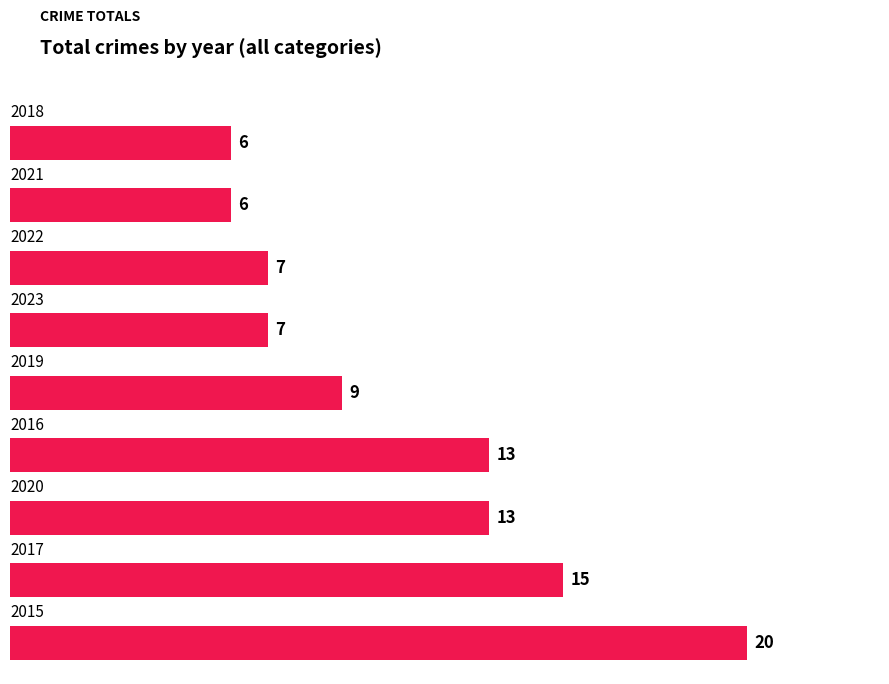

What is the smallest value displayed?

6